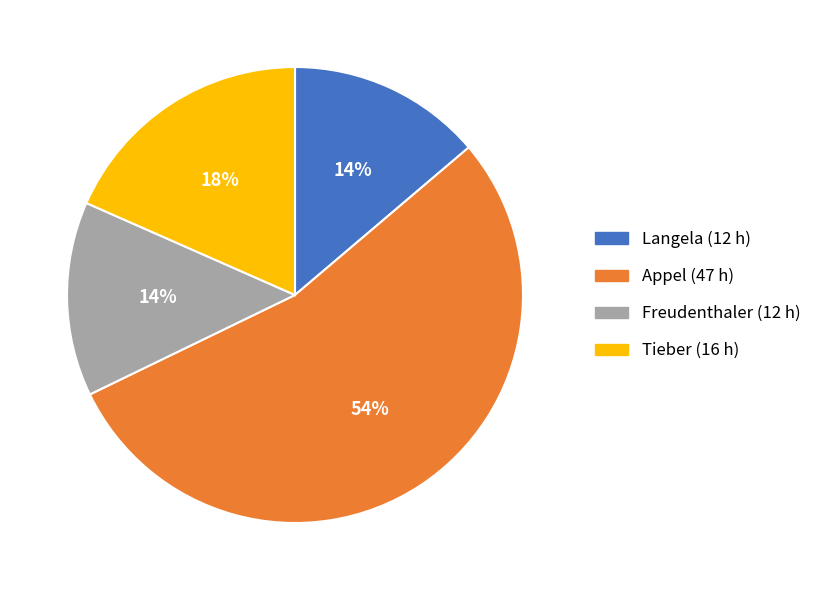

To the nearest percent, what is the average slice percentage?

25%